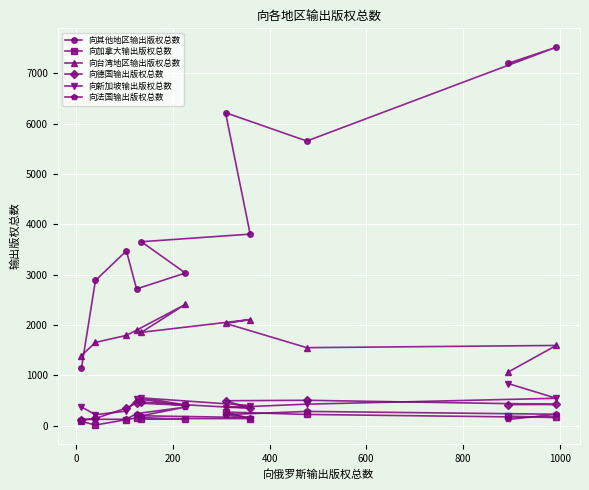

What are all the series names shown in the legend?

向其他地区输出版权总数, 向加拿大输出版权总数, 向台湾地区输出版权总数, 向德国输出版权总数, 向新加坡输出版权总数, 向法国输出版权总数